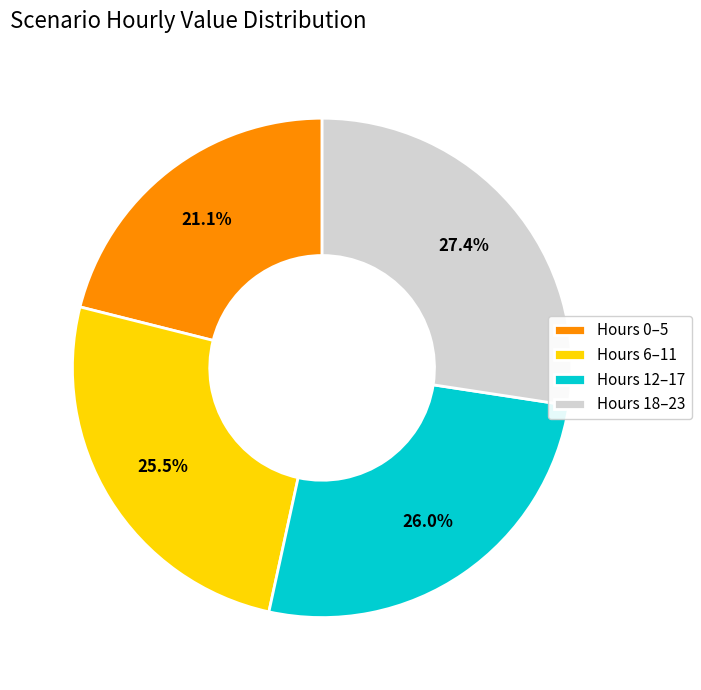

Which category has the smallest portion of the pie?

Hours 0–5